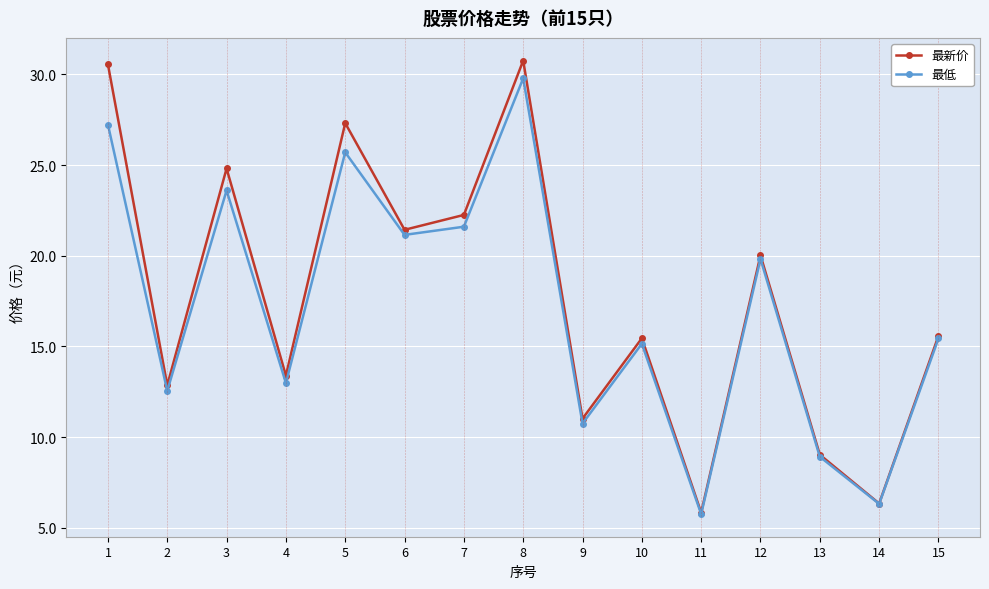

At 9, list the series in order from smallest to largest.

最低, 最新价